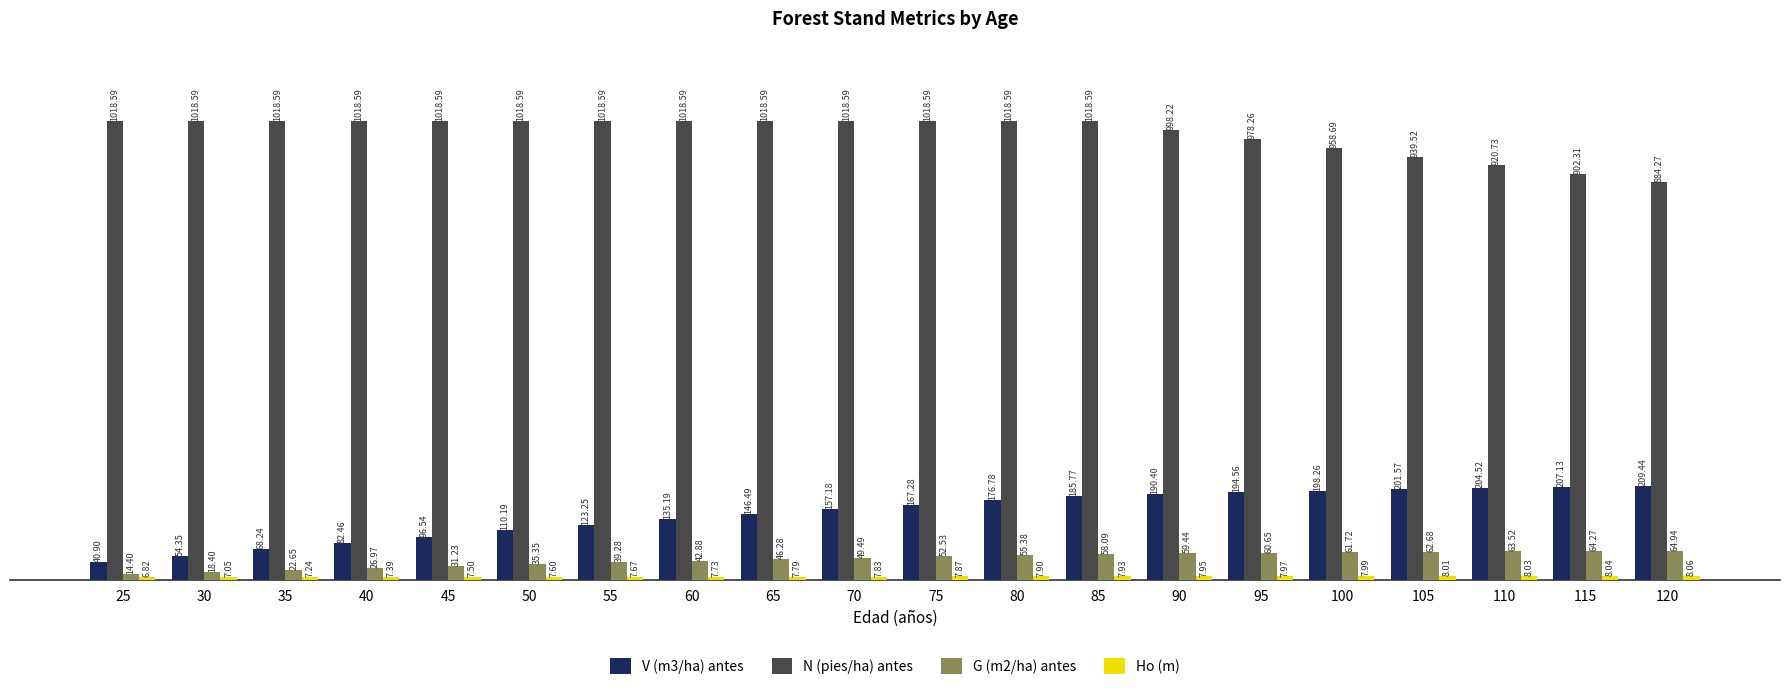

The N (pies/ha) antes series shows 884.3 at 120. True or false?

True